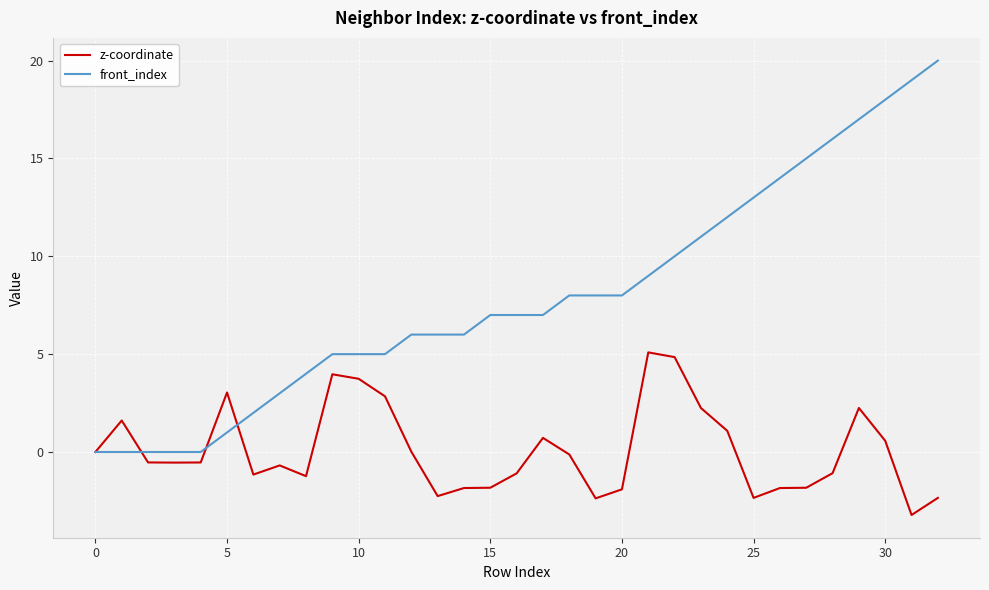

Which series has the largest range (max minus min)?

front_index